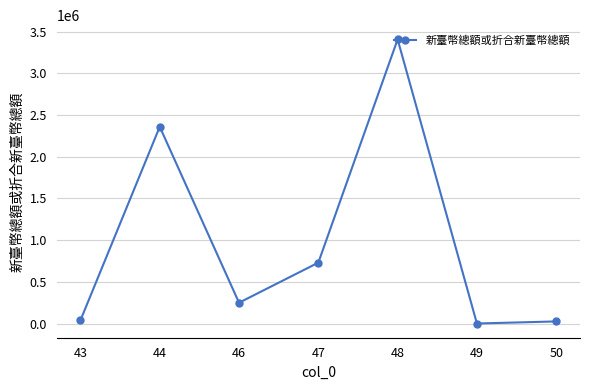

How many interior local peaks (higher than both neighbors) does the data have?

2